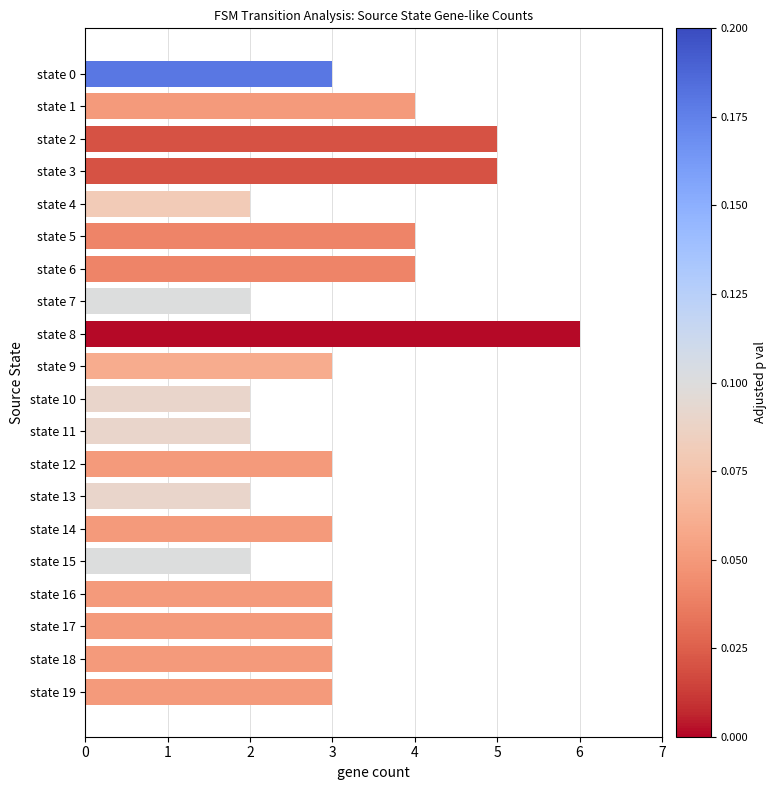

Which has a higher value, state 1 or state 8?

state 8